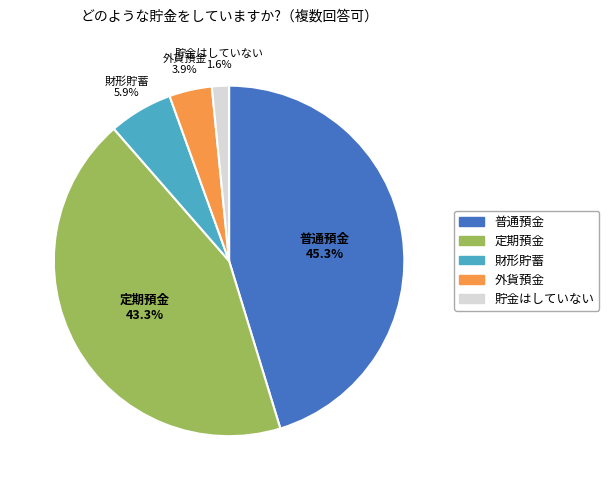

Is there any slice that represents more than half of the pie?

No